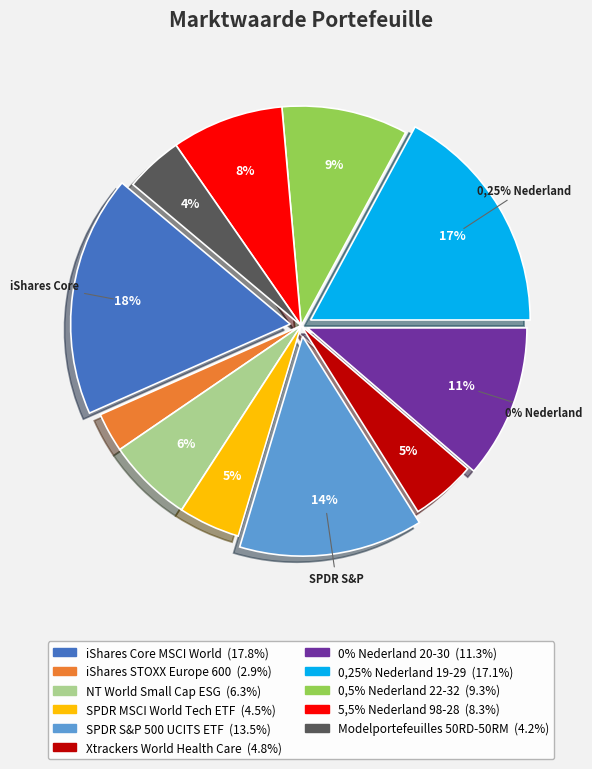

What is the smallest slice in the pie chart?

iShares STOXX Europe 600